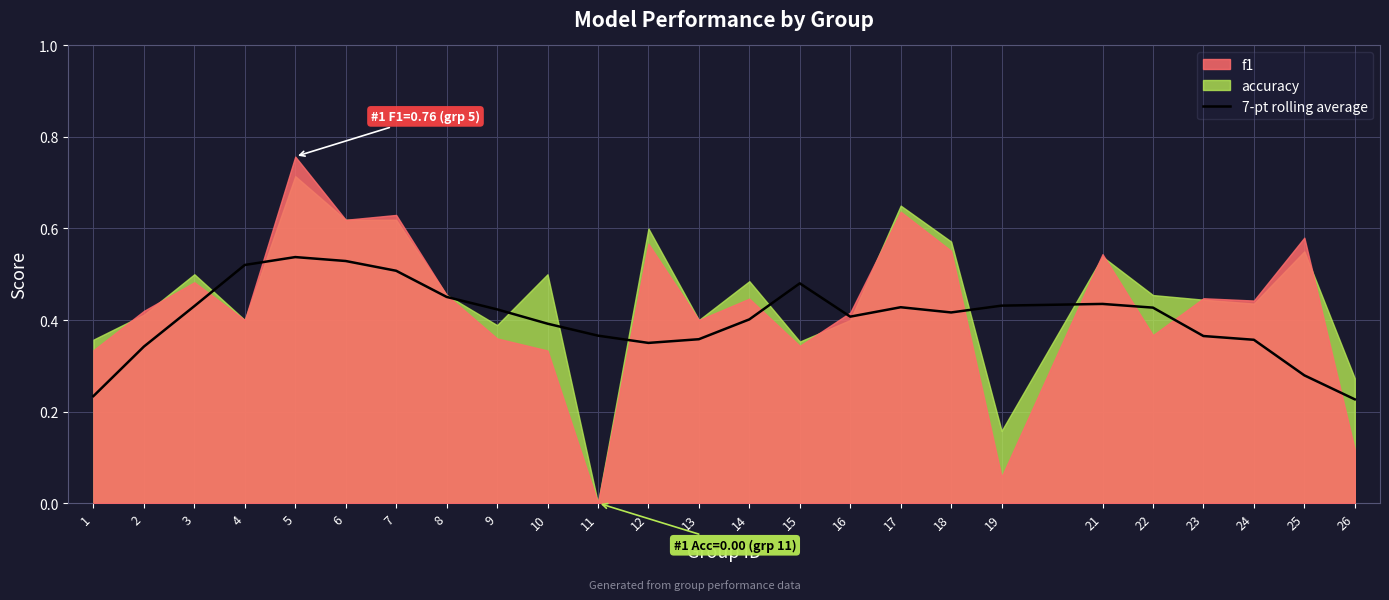

How many values are between 0 and 1?

25